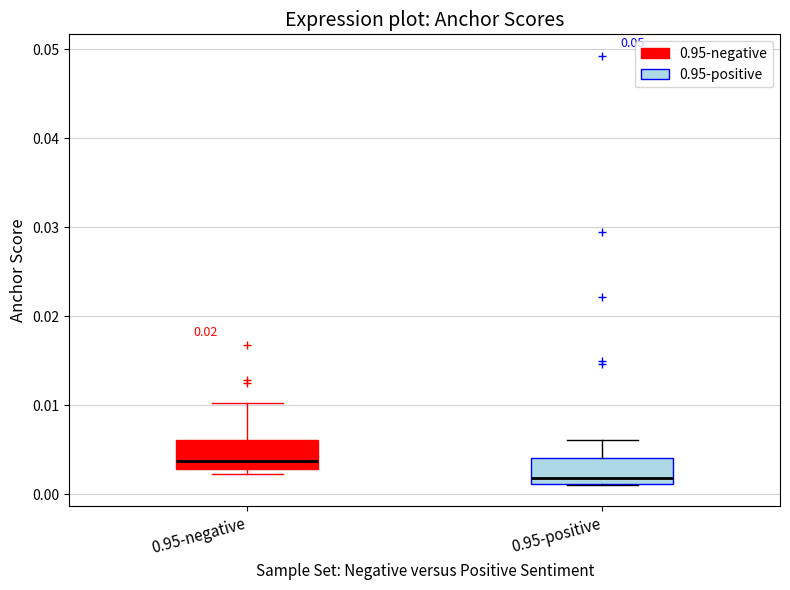

Where is the upper edge of the box for 0.95-negative on the y-axis? The values are not printed on the chart, so give them approximately, as read against the axis.

0.006